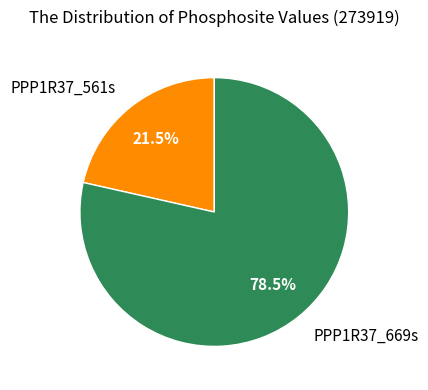

To the nearest percent, what is the difference between the PPP1R37_561s and PPP1R37_669s slice percentages?

57%